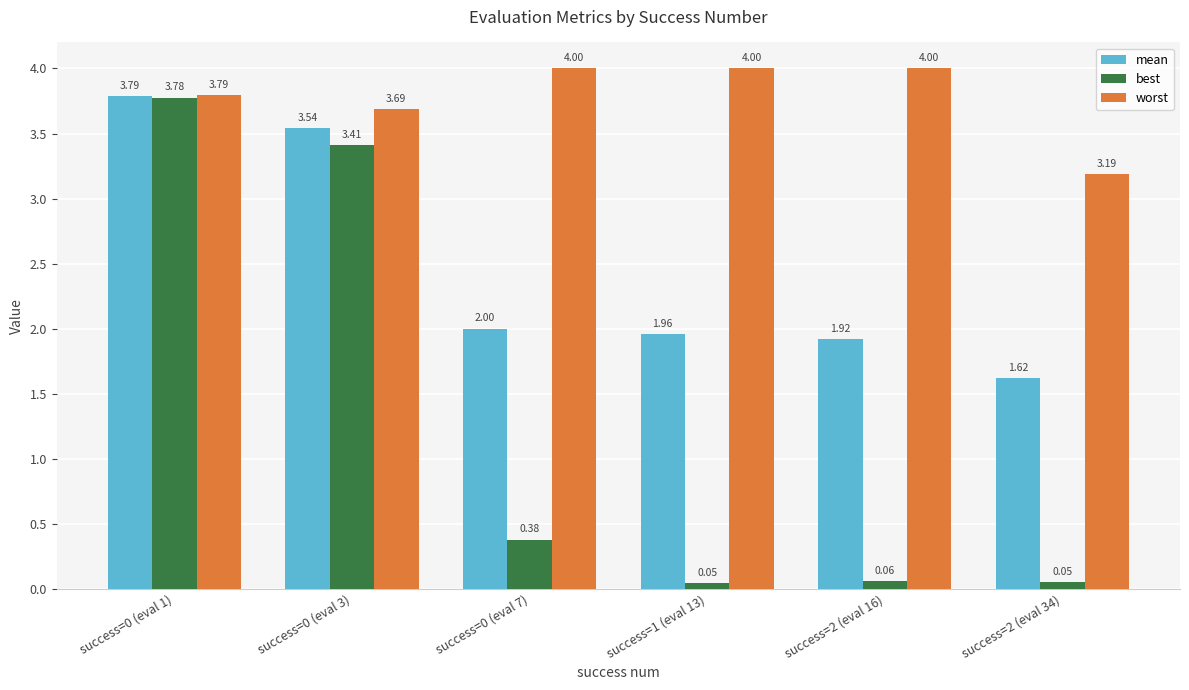

Rank the series by their average value, from lowest to highest.

best, mean, worst